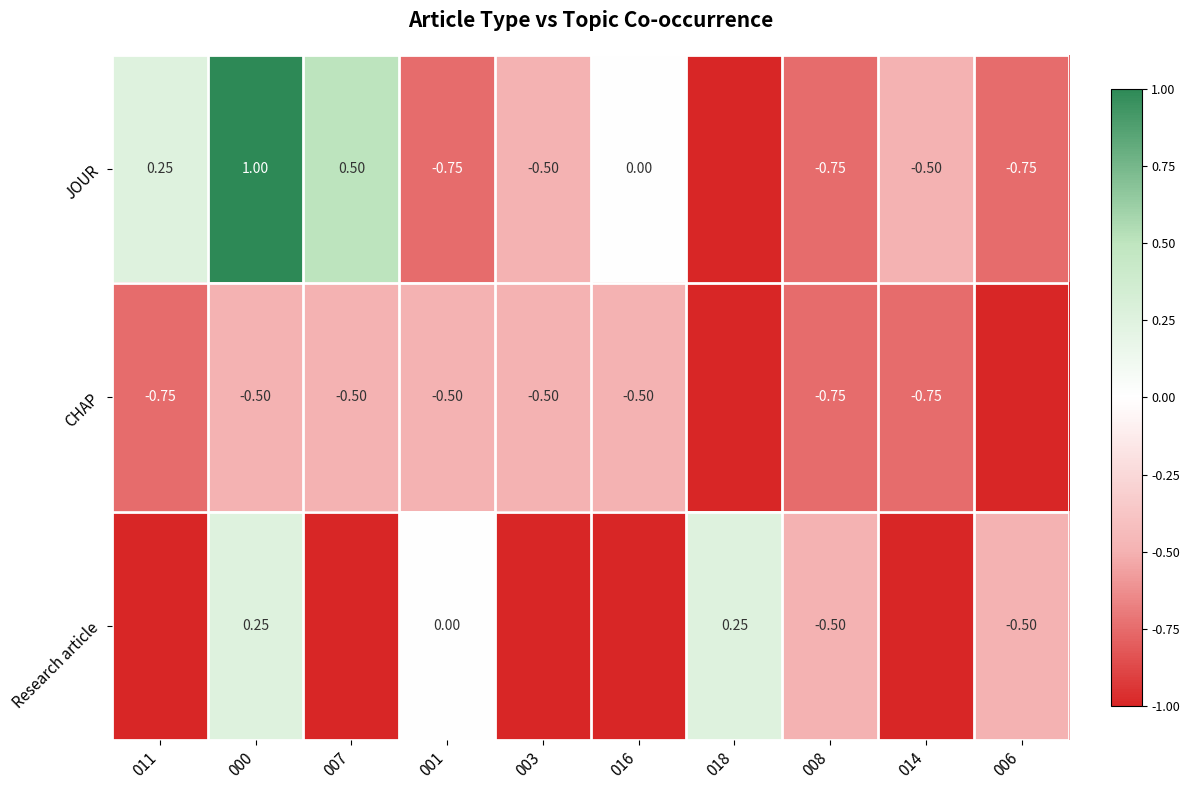

Is the value of JOUR at 000 greater than the value of CHAP at 014?

Yes